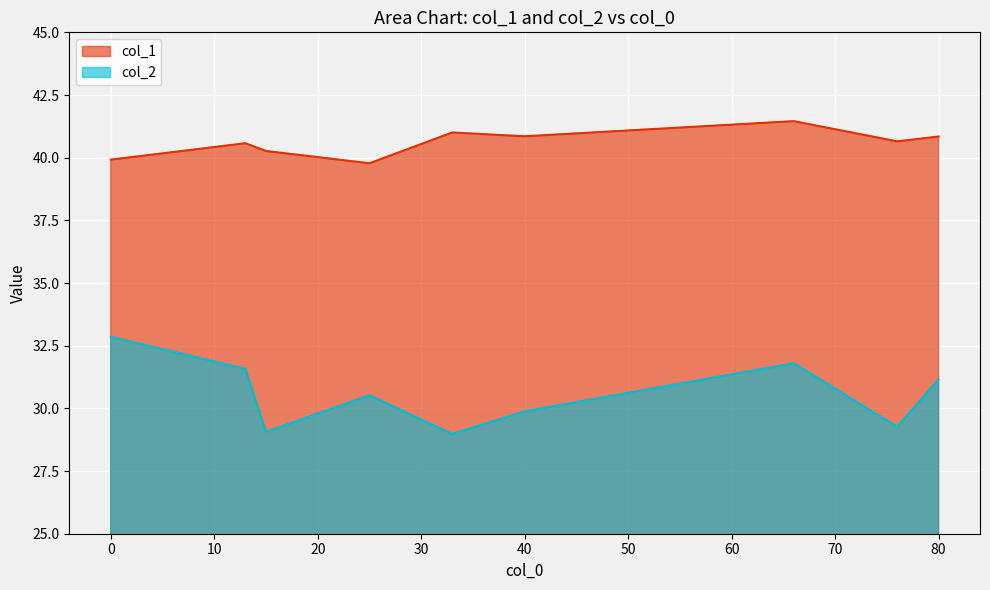

List the series in order of their peak value, highest first.

col_1, col_2